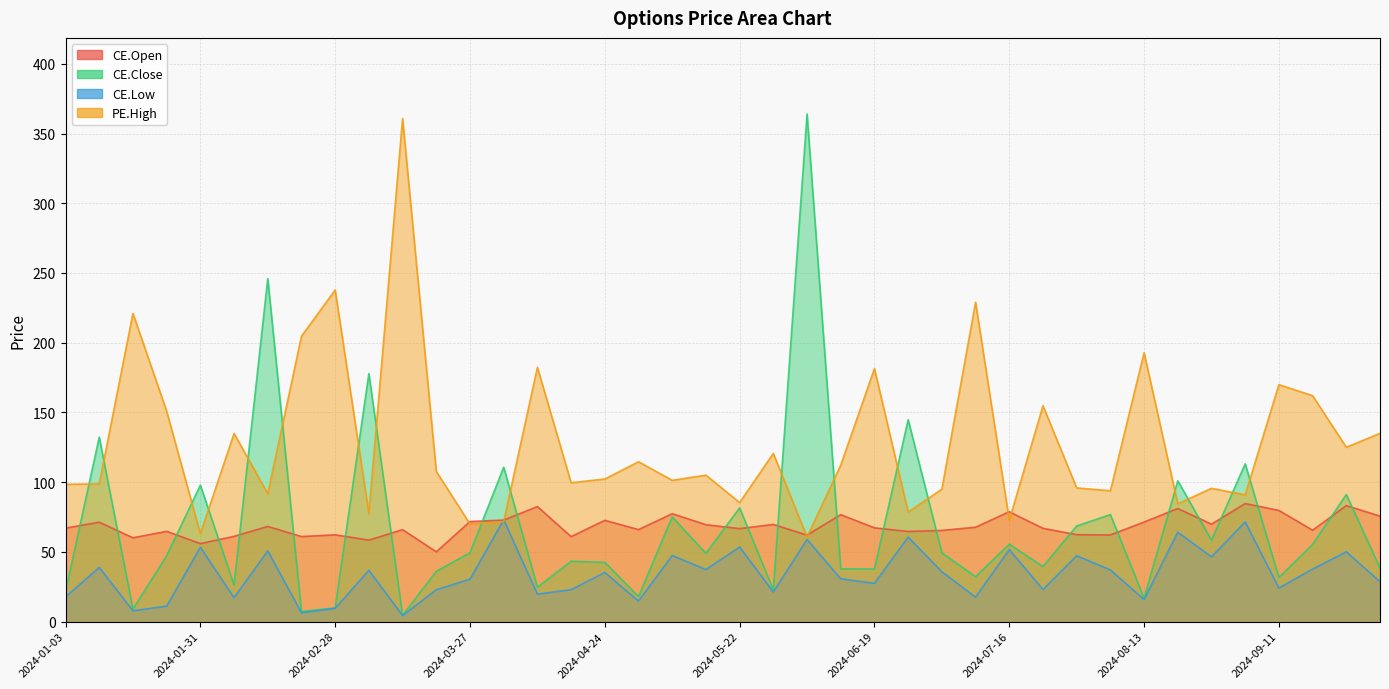

Is it true that CE.Open equals 35.2 at 2024-09-11?

False